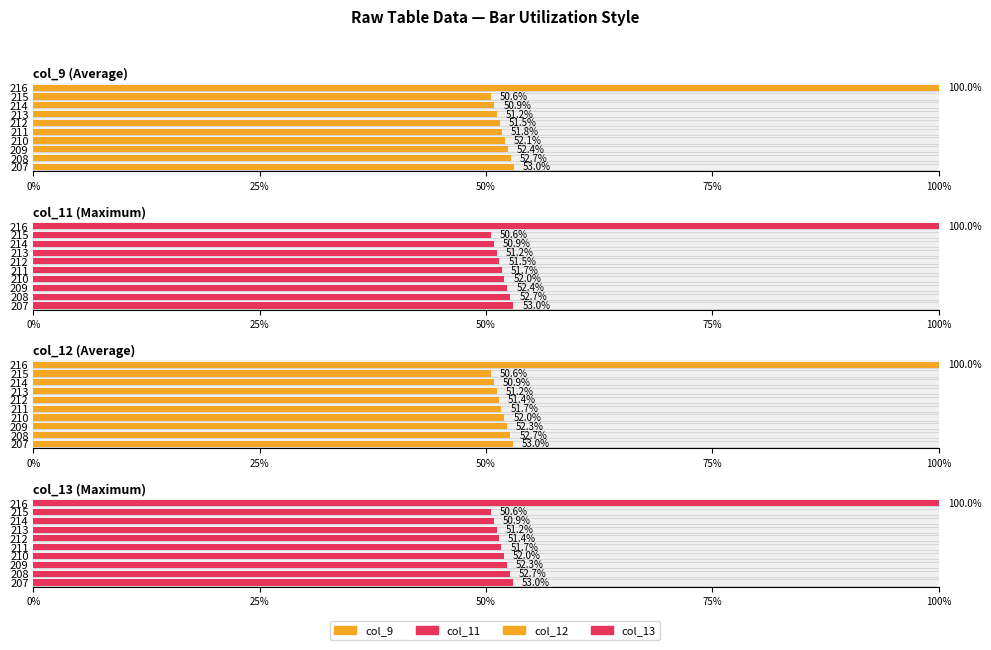

True or false: col_11 has a value of 67.2 at 212.

False